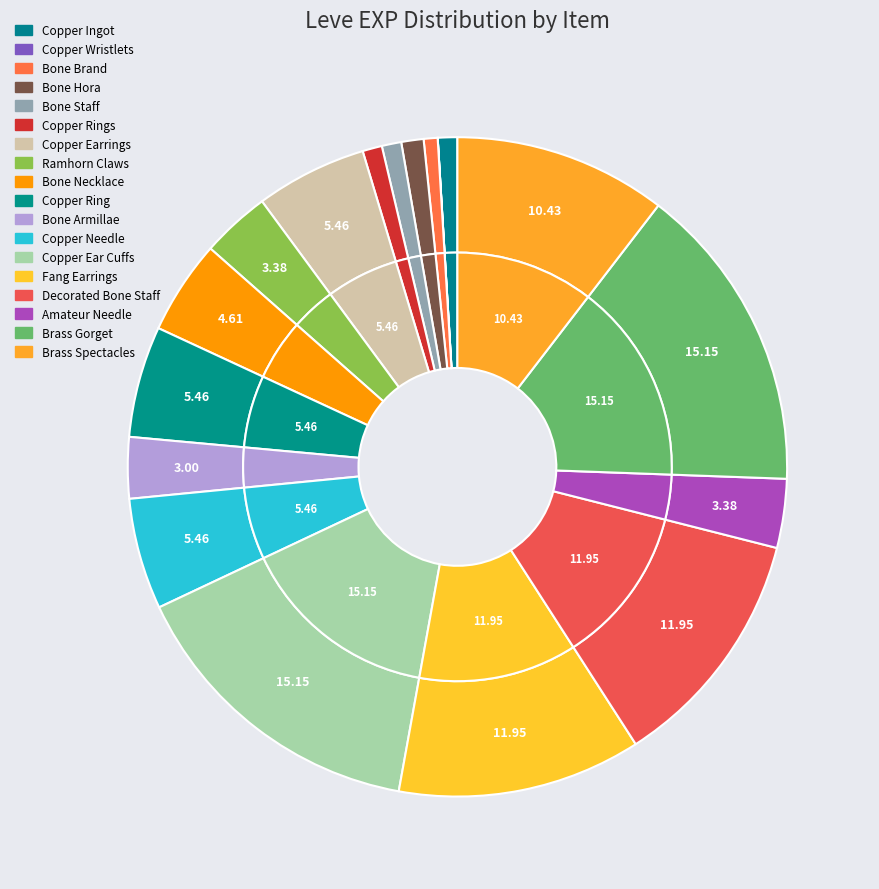

Is it true that Copper Wristlets is 12% of the pie?

False